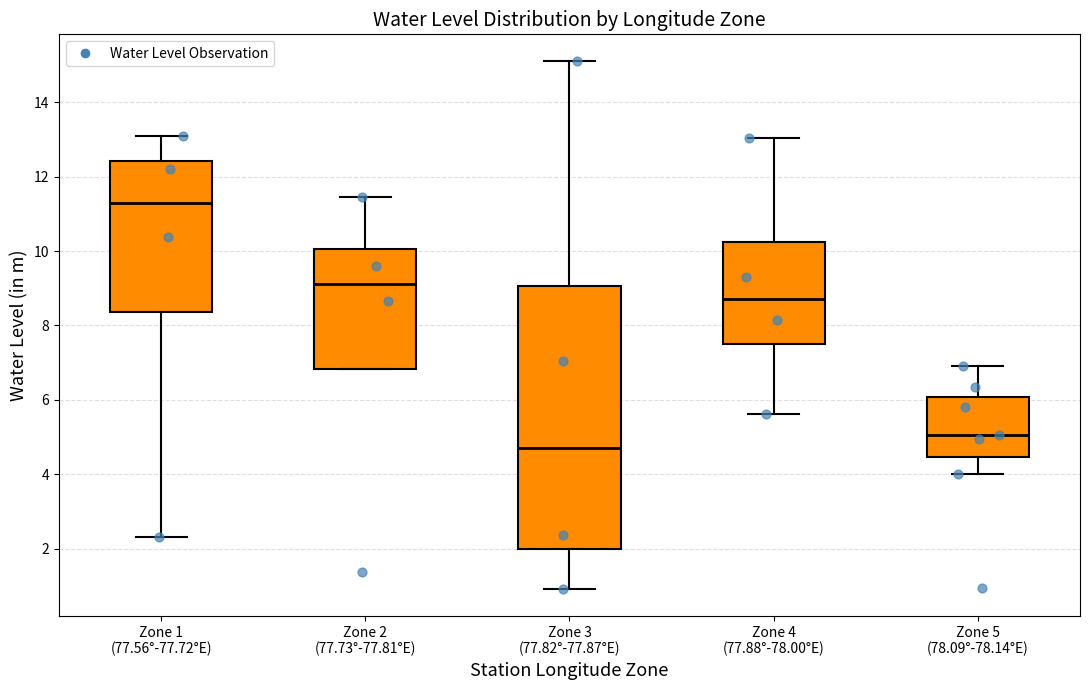

Reading left to right, transcribe this box plot: for each box, give where its median line is, the range the box spans, and where its two whiskers end, as read against the y-axis. The values are not printed on the chart, so give them approximately, as read against the axis.

Zone 1 (77.56°-77.72°E): median 11.2, box 8.4 to 12.4, whiskers 2.4 to 13.0
Zone 2 (77.73°-77.81°E): median 9.2, box 6.8 to 10.0, whiskers 6.8 to 11.4
Zone 3 (77.82°-77.87°E): median 4.8, box 2.0 to 9.0, whiskers 1.0 to 15.2
Zone 4 (77.88°-78.00°E): median 8.8, box 7.6 to 10.2, whiskers 5.6 to 13.0
Zone 5 (78.09°-78.14°E): median 5.0, box 4.4 to 6.0, whiskers 4.0 to 7.0